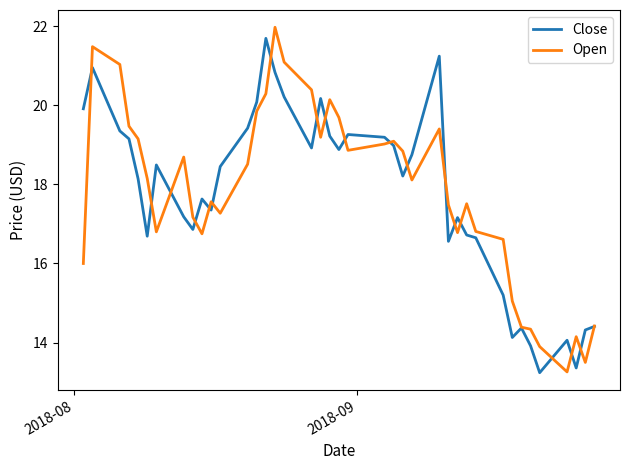

Count the number of data series in this chart.

2